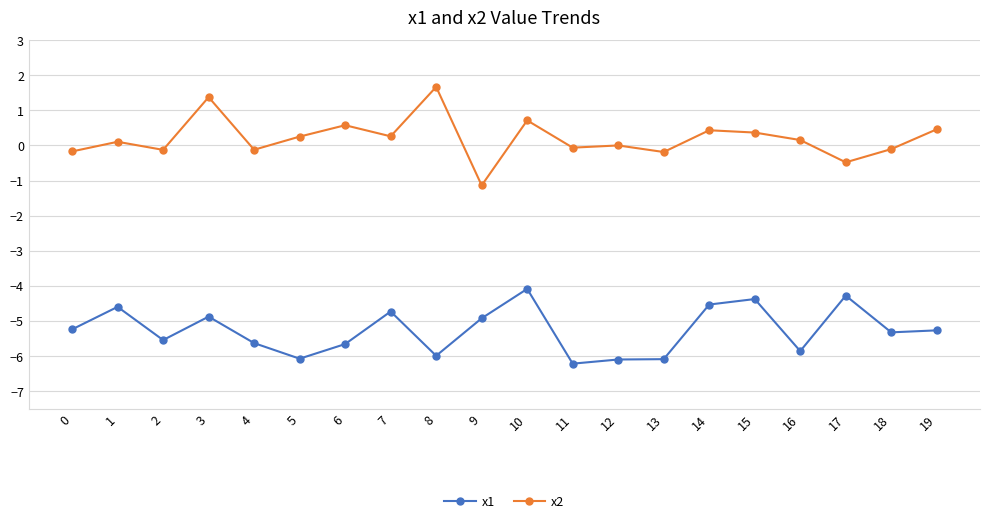

What is the greatest value displayed?

1.7